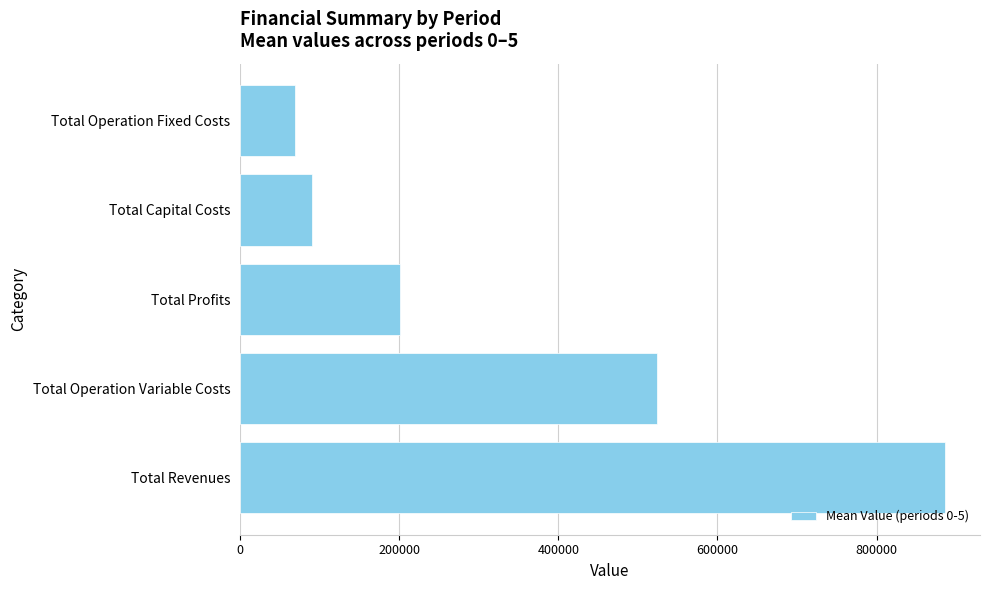

True or false: the data shows 524106.4 at Total Operation Variable Costs.

True